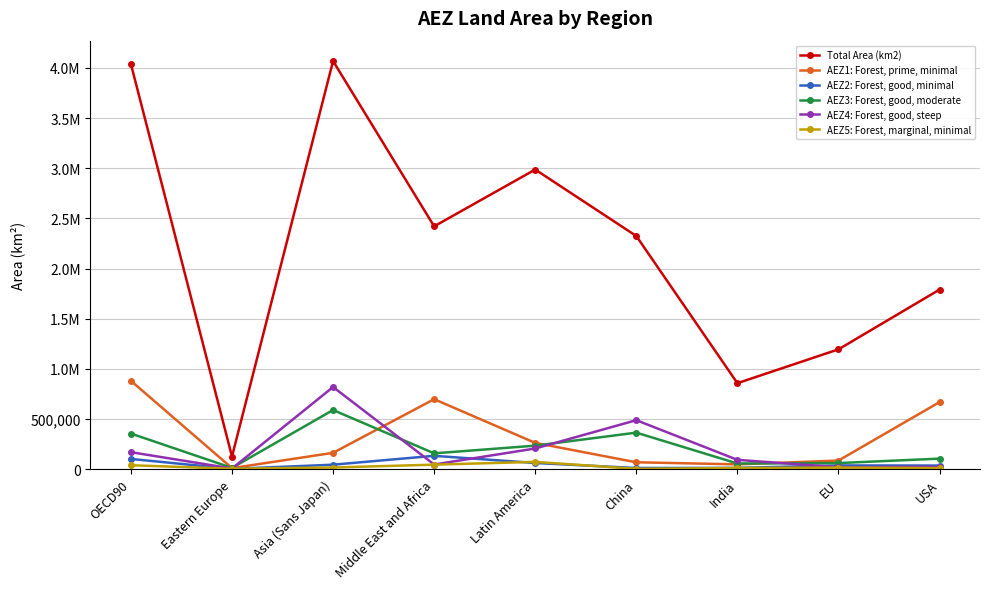

What are all the series names shown in the legend?

Total Area (km2), AEZ1: Forest, prime, minimal, AEZ2: Forest, good, minimal, AEZ3: Forest, good, moderate, AEZ4: Forest, good, steep, AEZ5: Forest, marginal, minimal